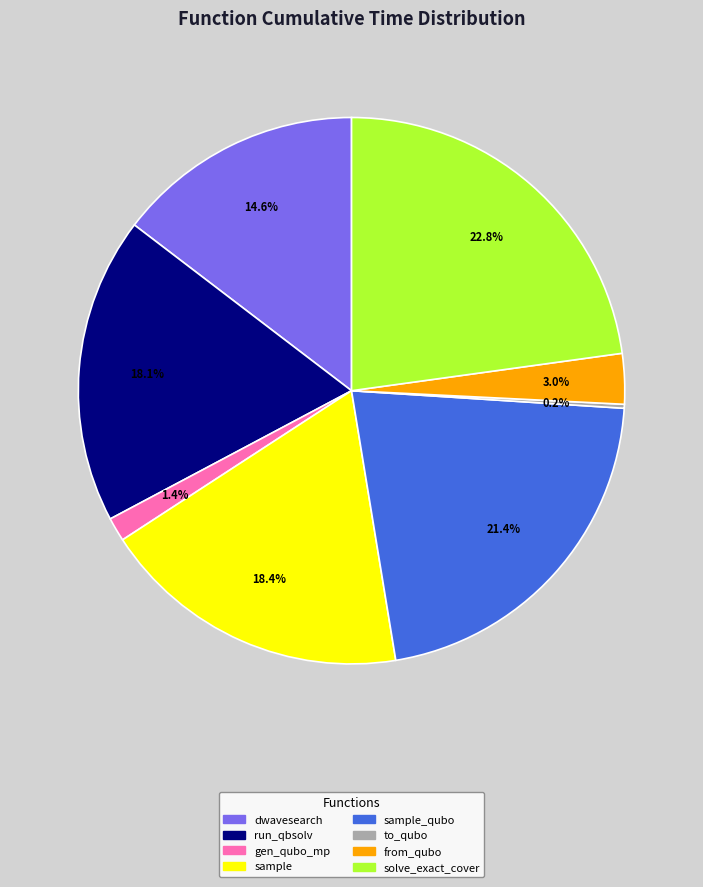

Is there a majority slice in this chart?

No